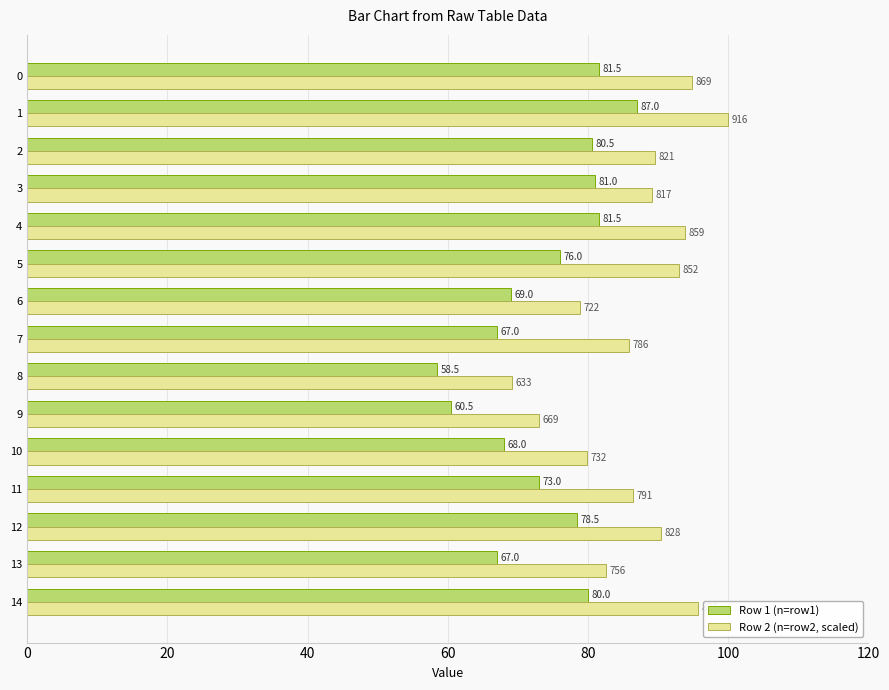

What value does the Row 2 (n=row2, scaled) series have at 10?

79.9